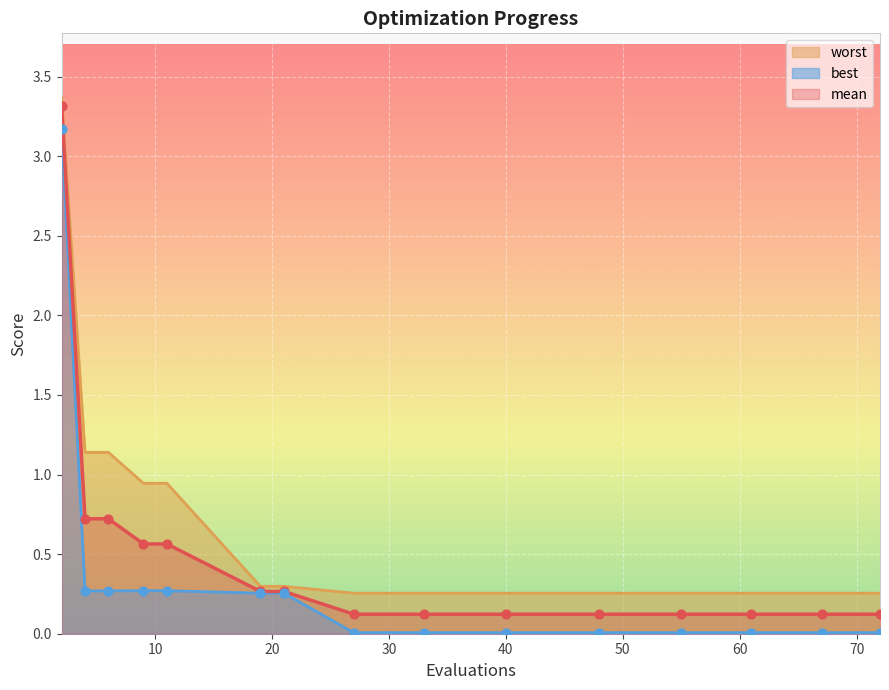

Which series contains the lowest Y value?

best